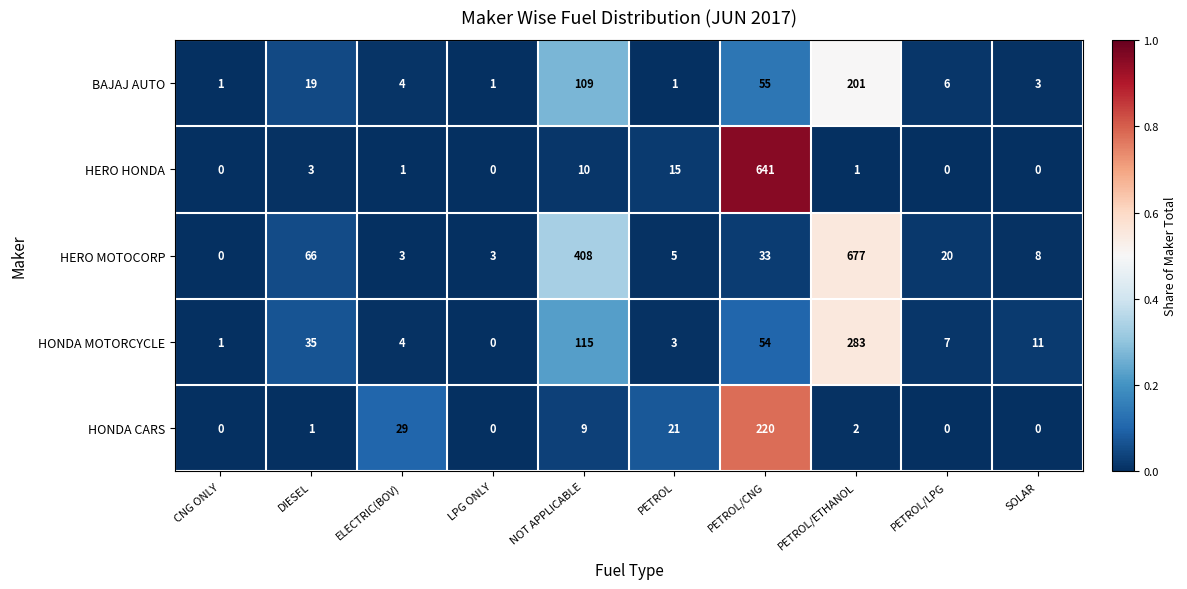

What is the difference between the highest and lowest values at PETROL?

20